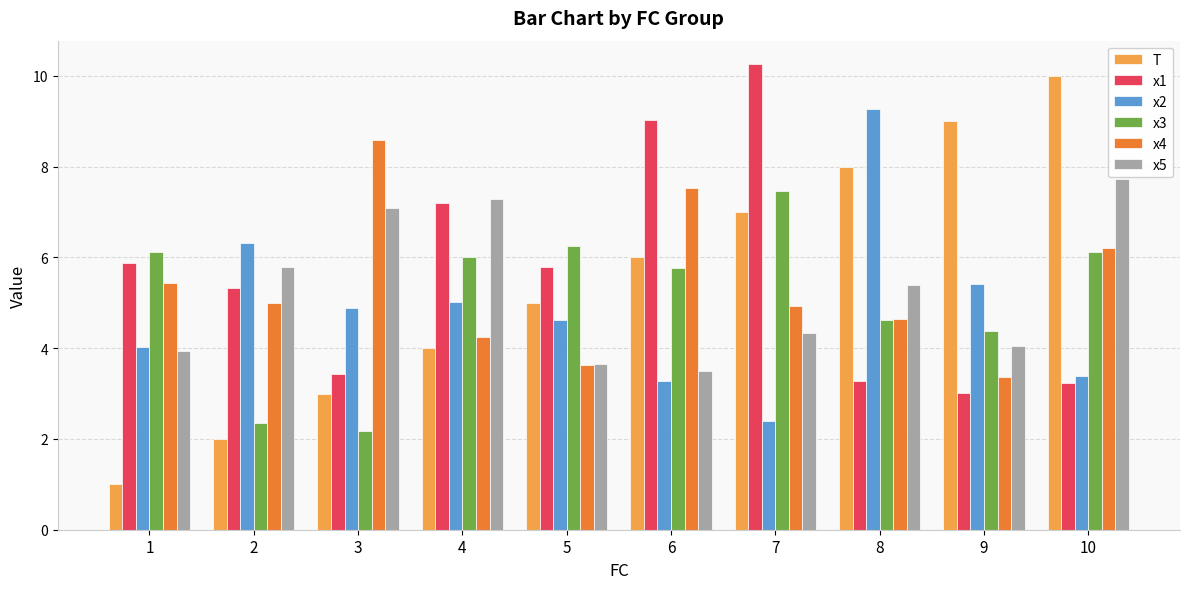

At 3, list the series in order from smallest to largest.

x3, T, x1, x2, x5, x4